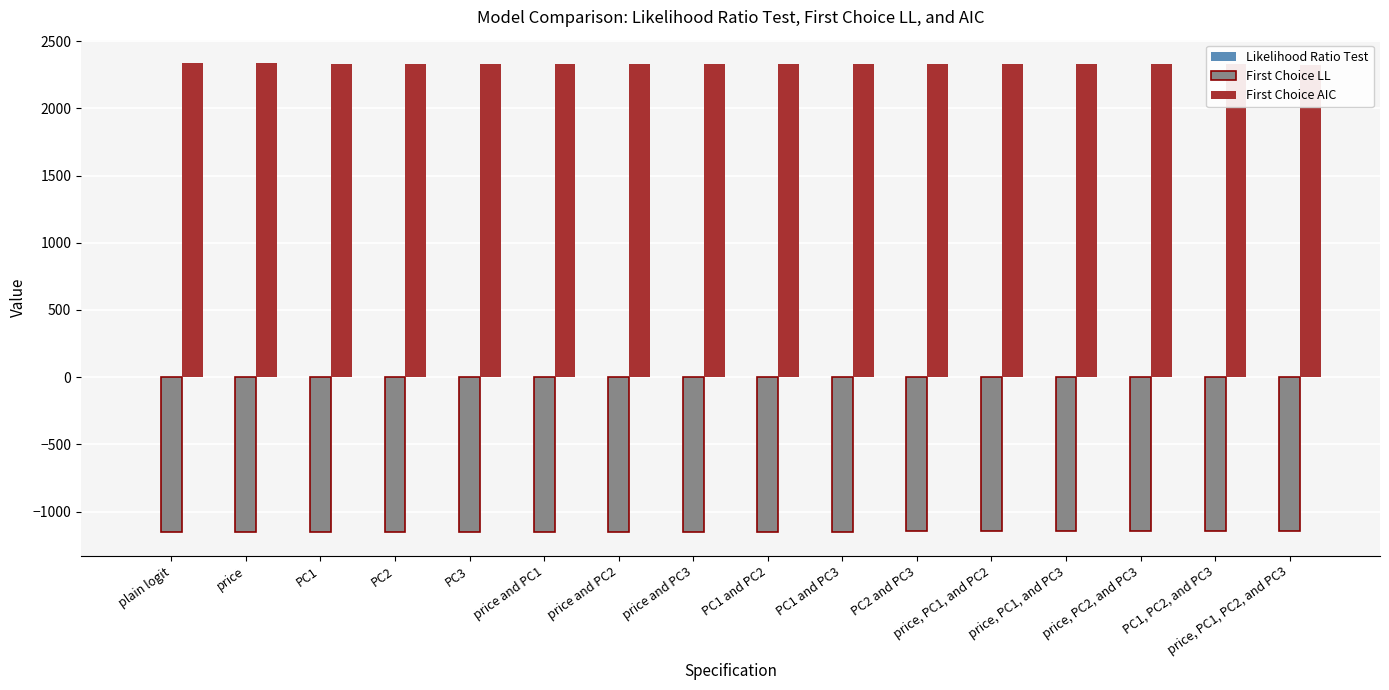

What is the smallest value displayed?

-1154.1